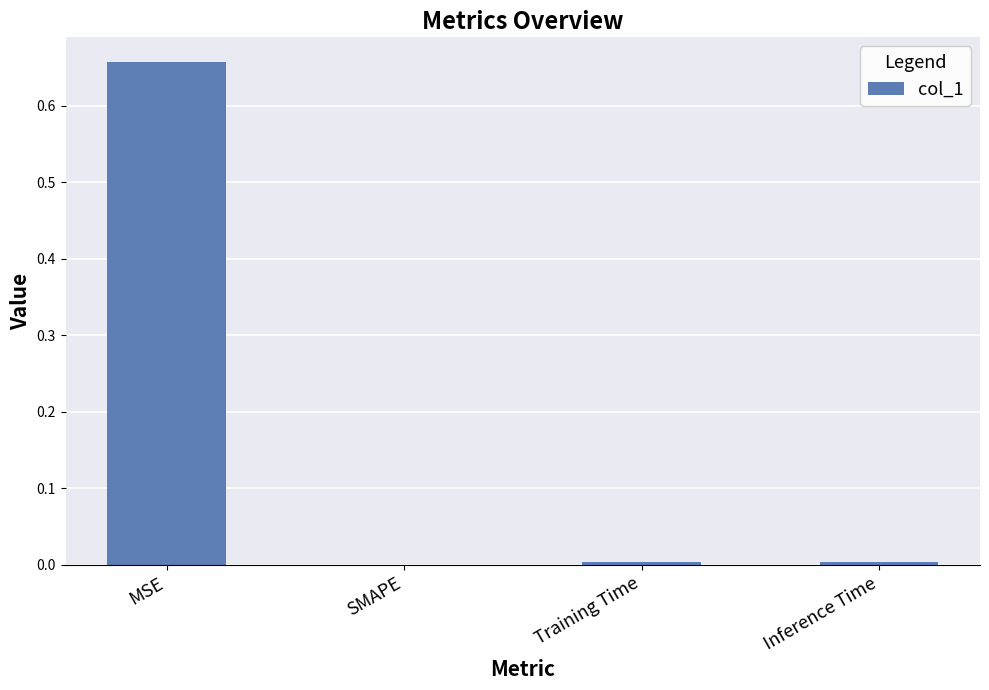

Count the number of categories in the chart.

4